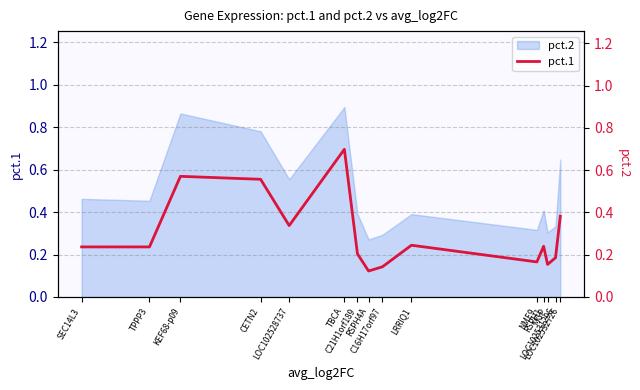

What is the difference between the maximum and minimum values?

0.6